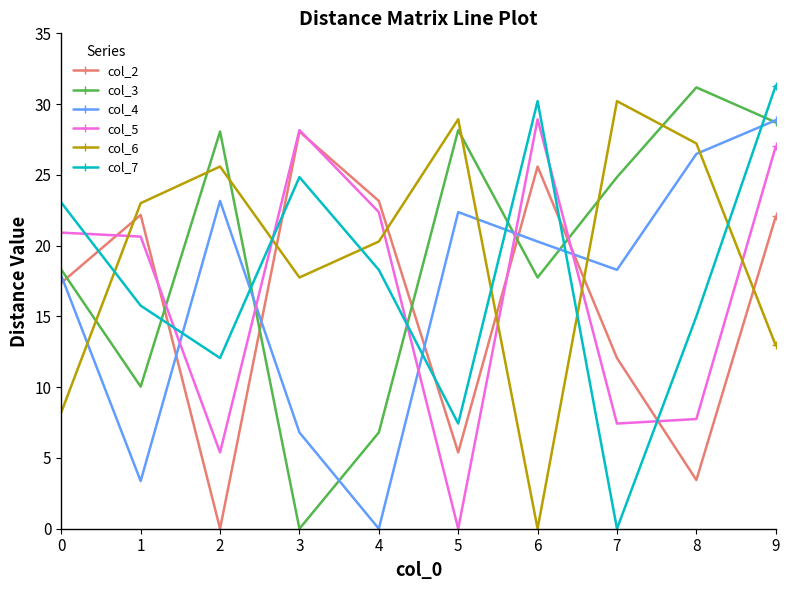

How many lines are shown in the chart?

6